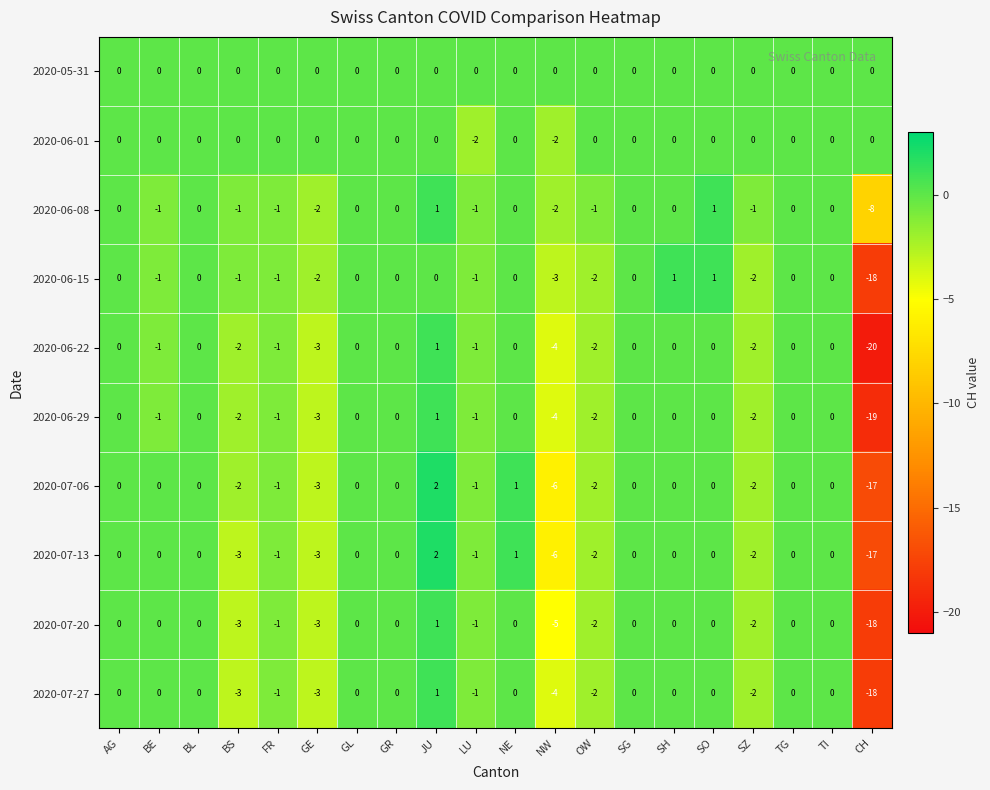

Which label corresponds to the largest value in the chart?

JU